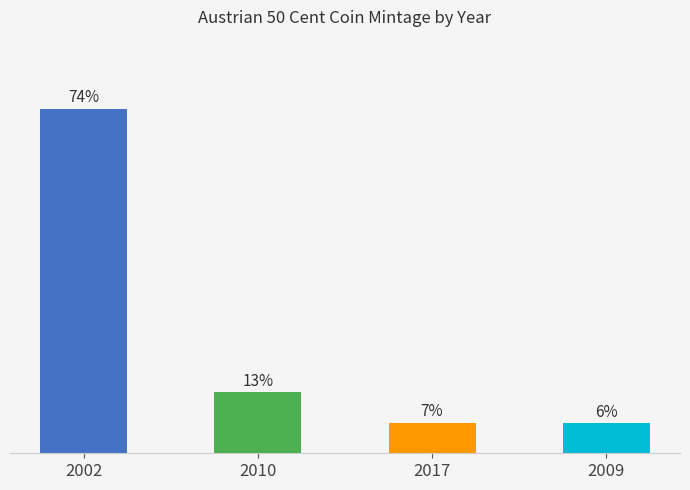

What is the ratio of the value at 2017 to the value at 2010?

0.5